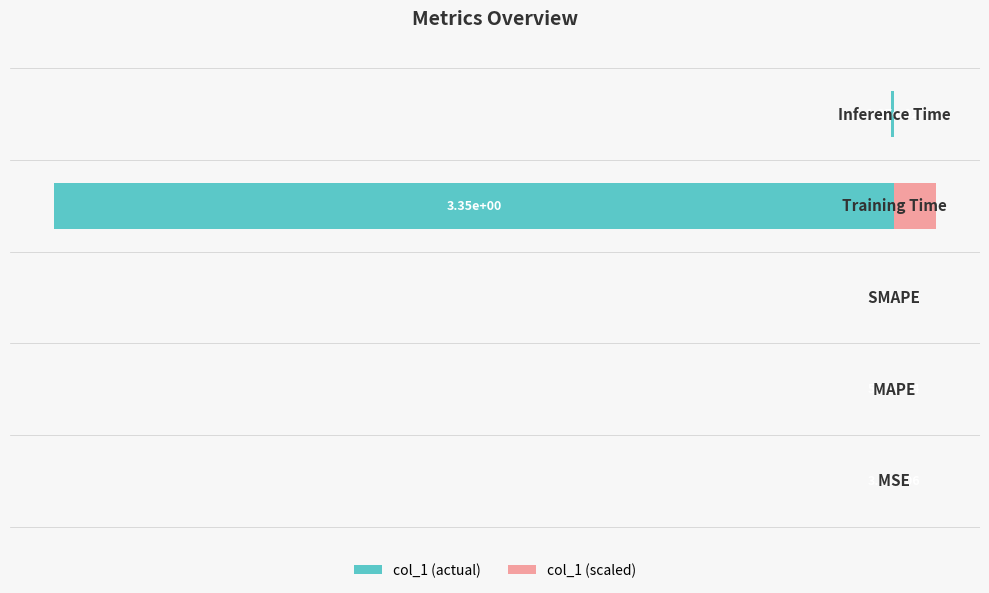

The value at 4 is -0.0. True or false?

True